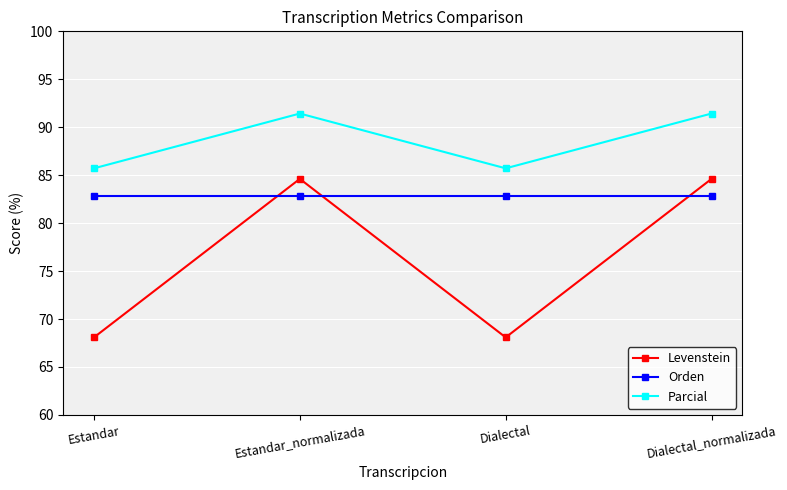

Is it true that Levenstein equals 131.1 at Dialectal_normalizada?

False